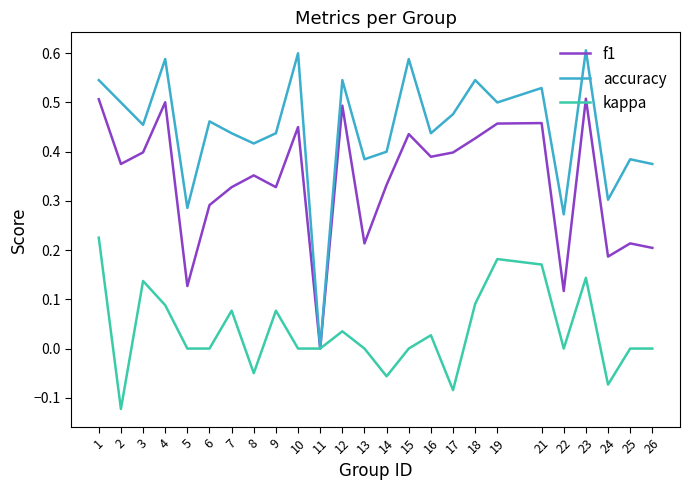

Which series has the largest range (max minus min)?

accuracy